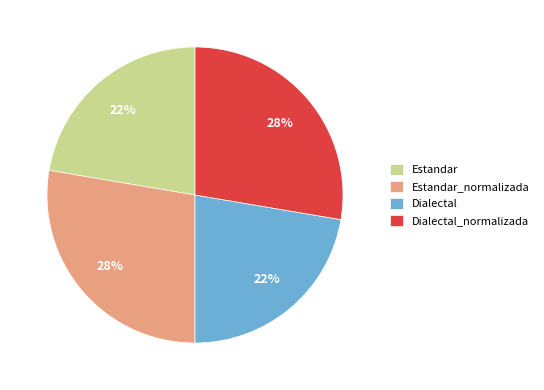

To the nearest percent, what portion does Dialectal represent?

22%